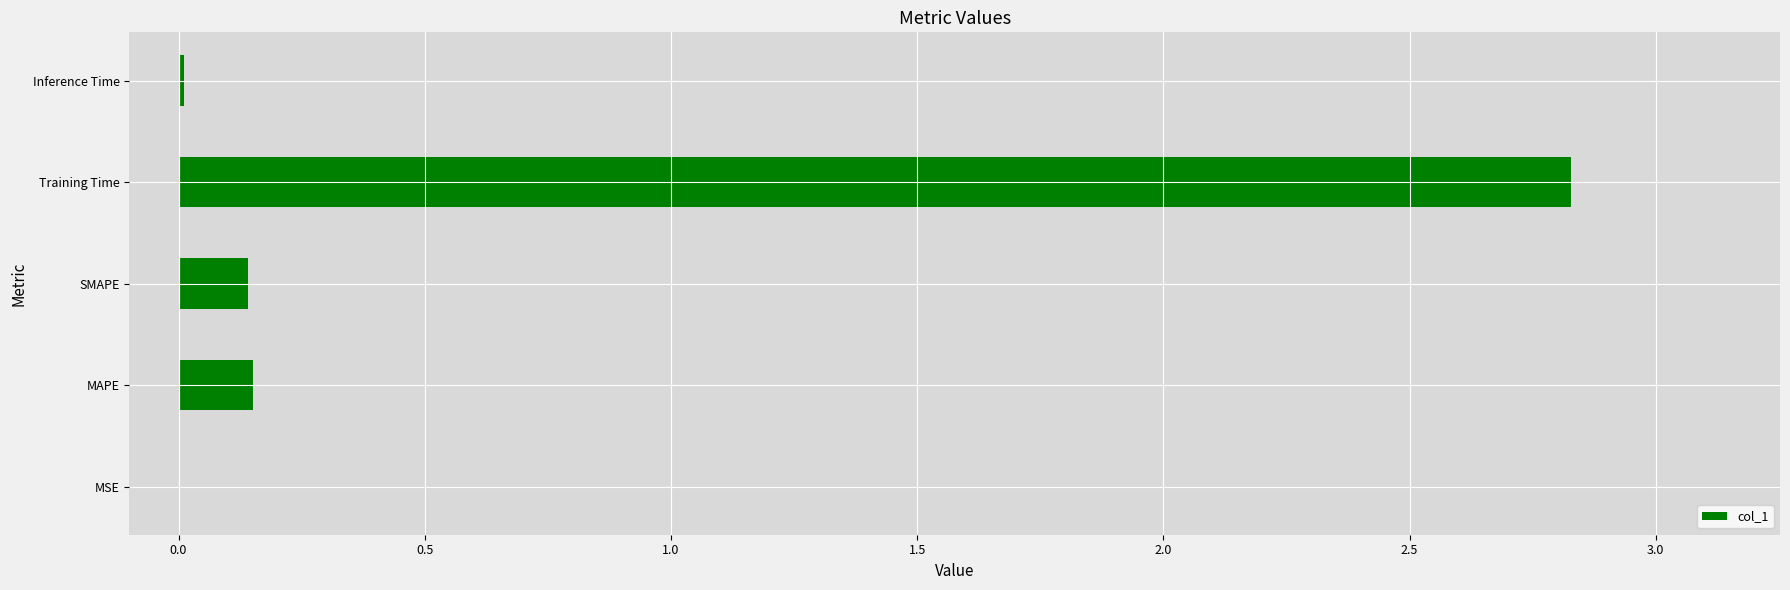

What is the sum of the values at SMAPE and Training Time?

3.0